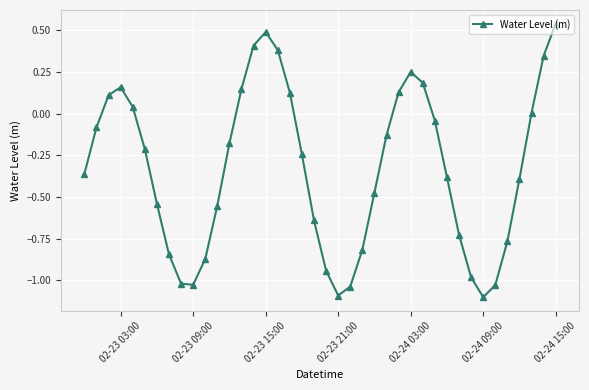

Is this an area chart (filled region under the line)?

No